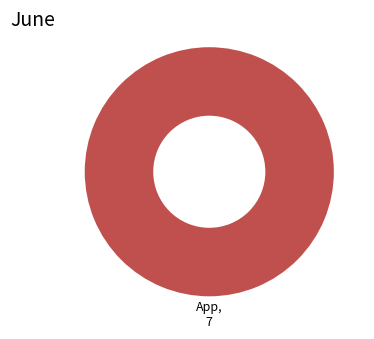

Is there a majority slice in this chart?

Yes